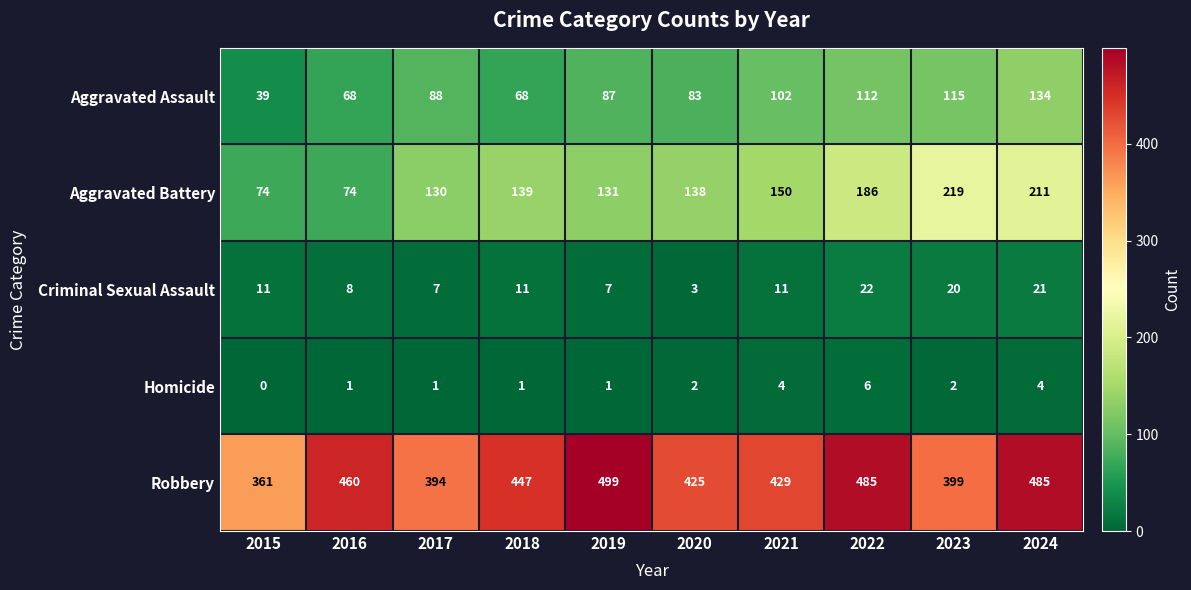

Is it true that Aggravated Battery equals 214 at 2017?

False